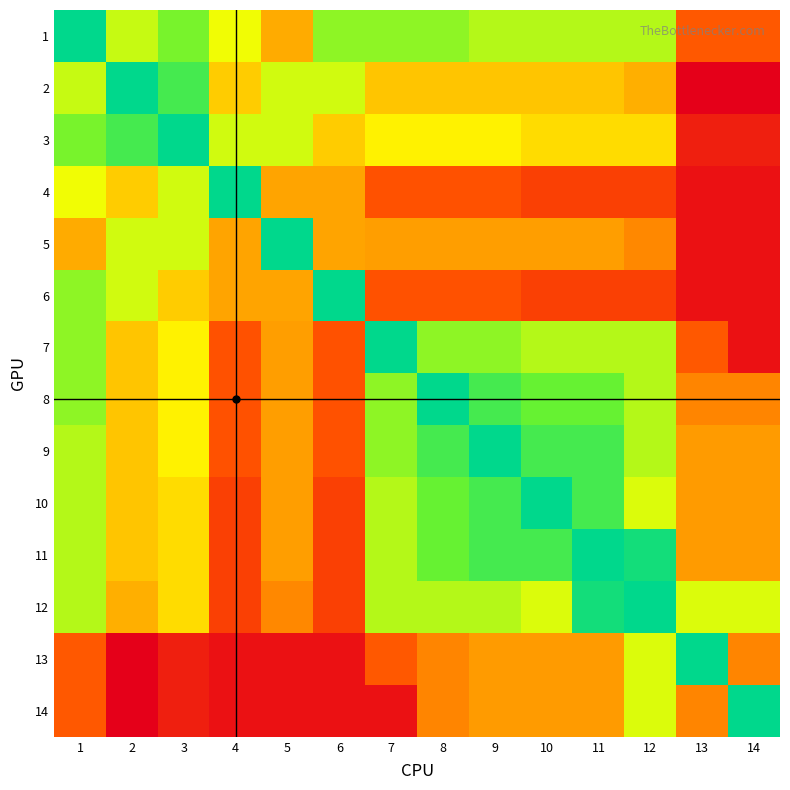

Rank the series by their maximum value, from lowest to highest.

1, 8, 9, 10, 11, 12, 3, 4, 5, 6, 7, 2, 13, 14